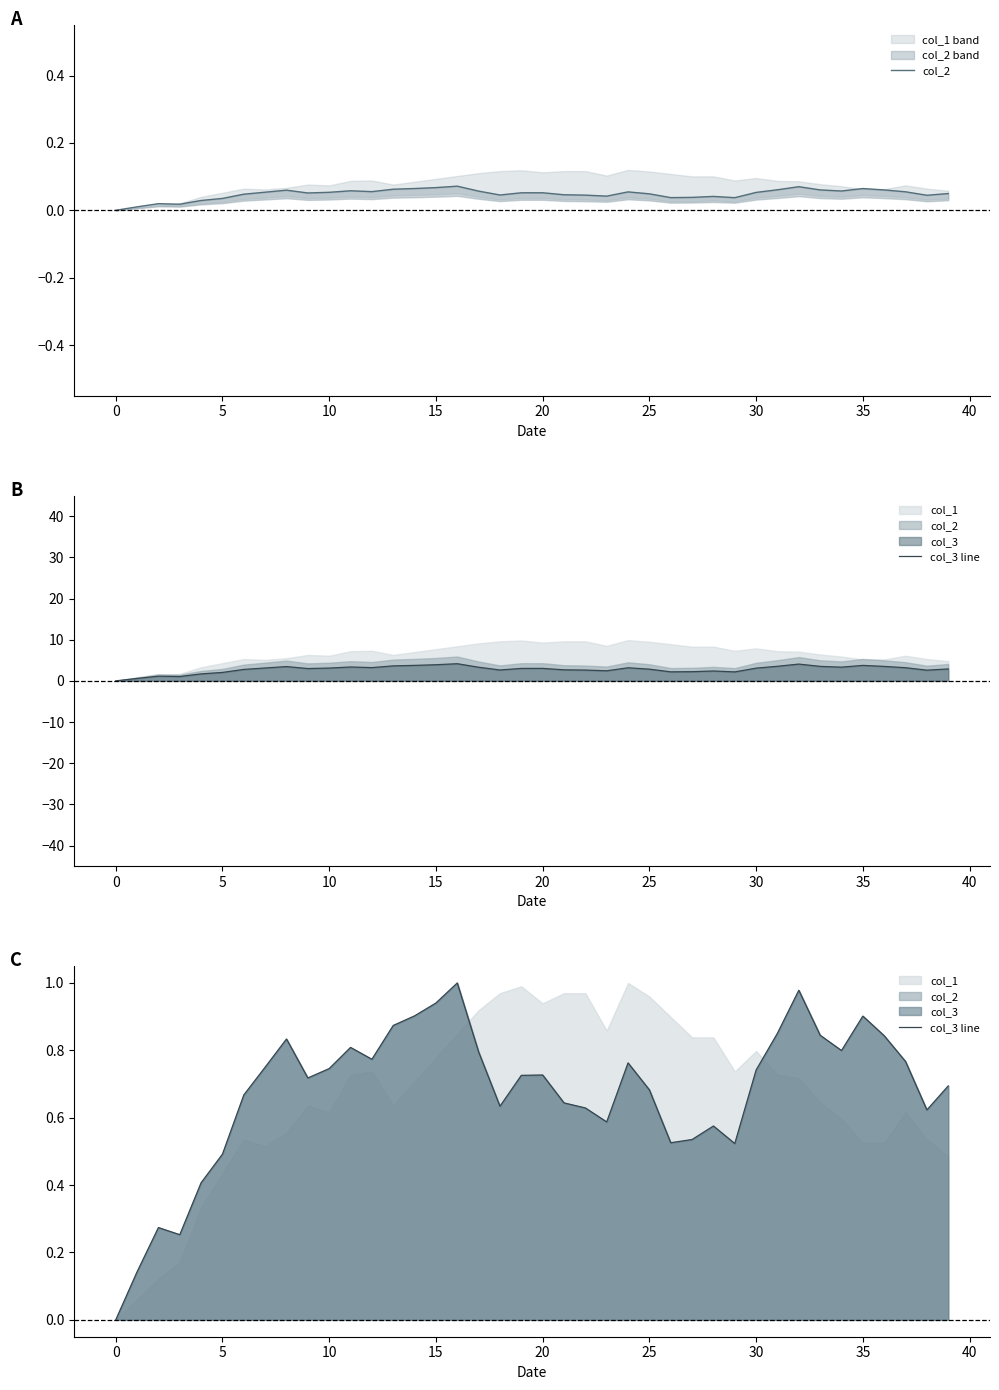

How many interior local valleys does the col_2 series have?

9